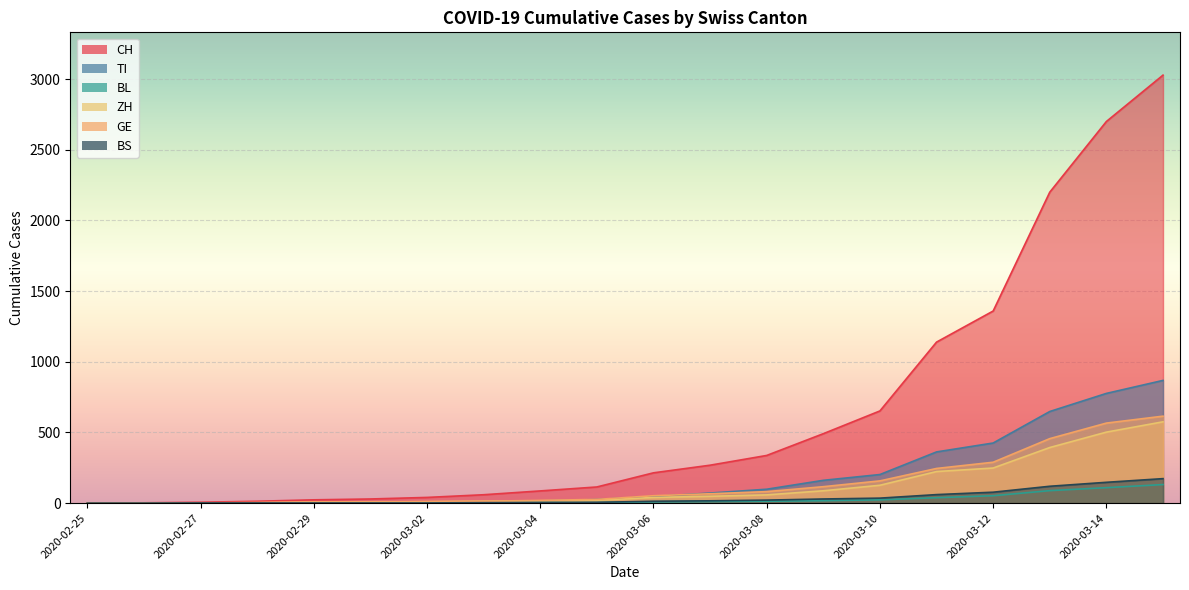

True or false: TI has a value of 80 at 2020-03-09.

False